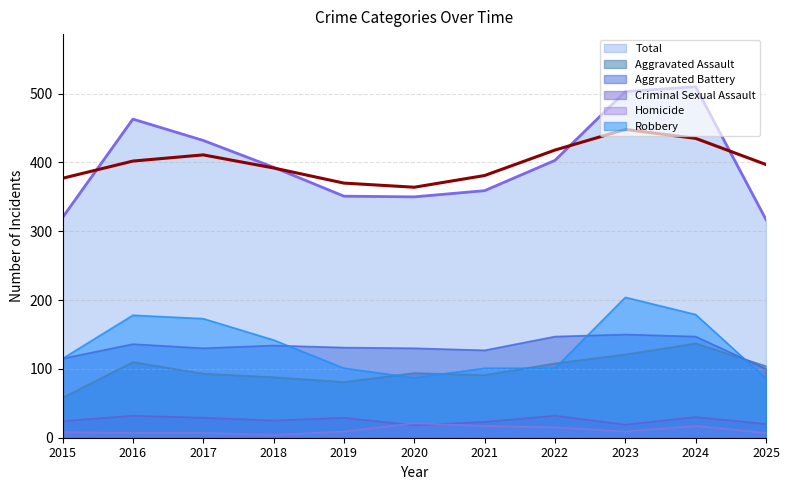

At which label does Criminal Sexual Assault reach its minimum?

2020